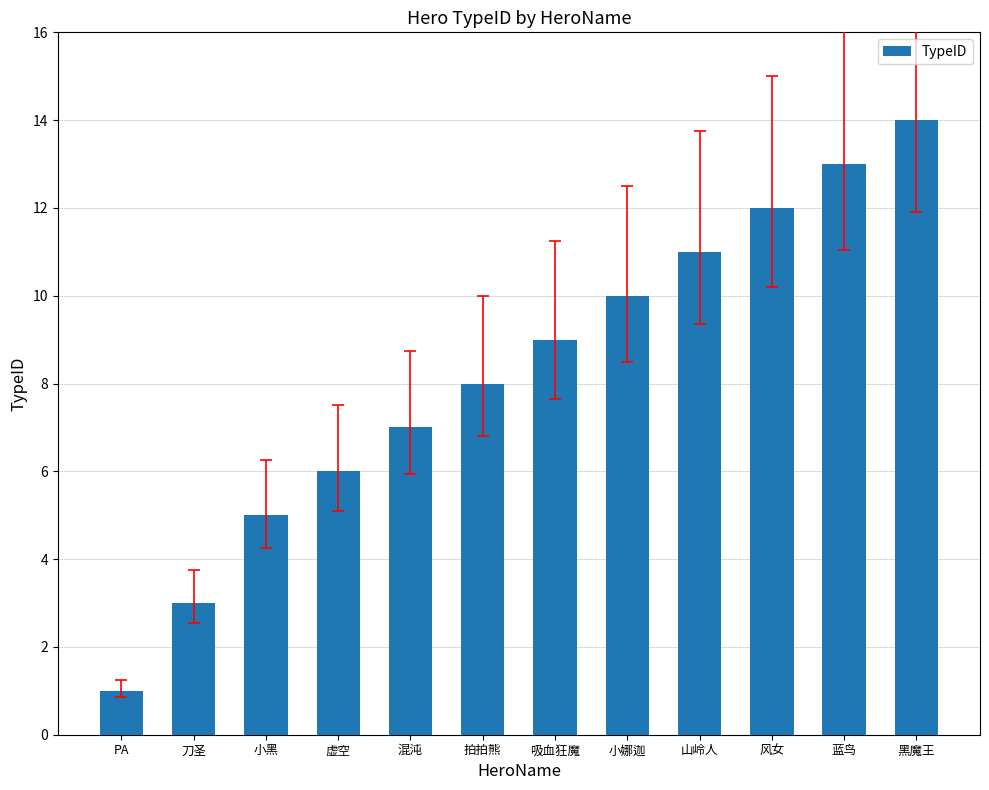

What is the average value?

8